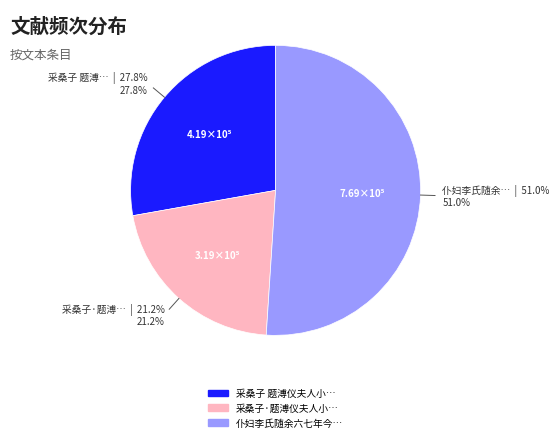

Does any single category account for the majority?

Yes